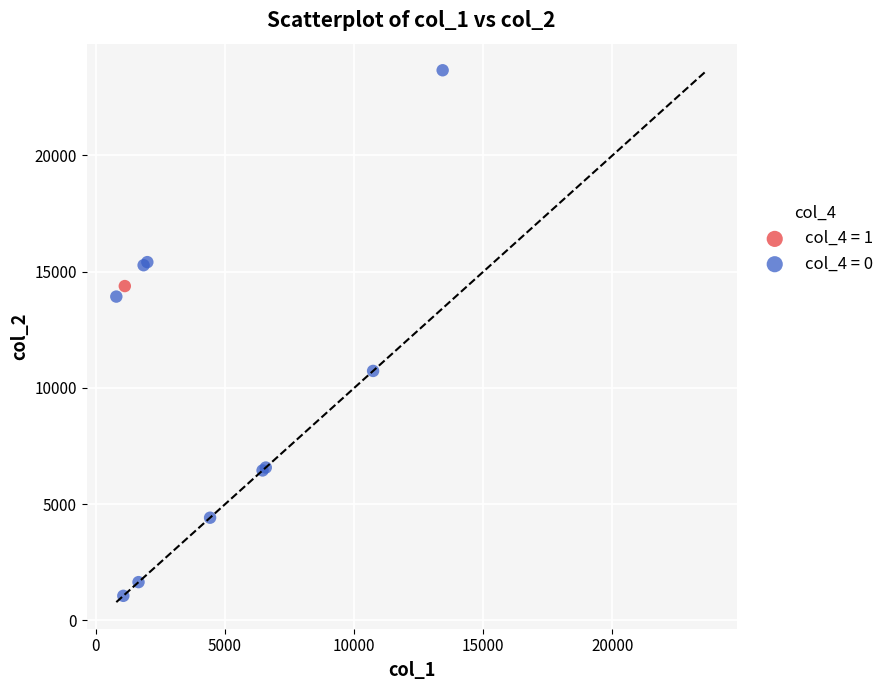

What are all the series names shown in the legend?

col_4 = 1, col_4 = 0